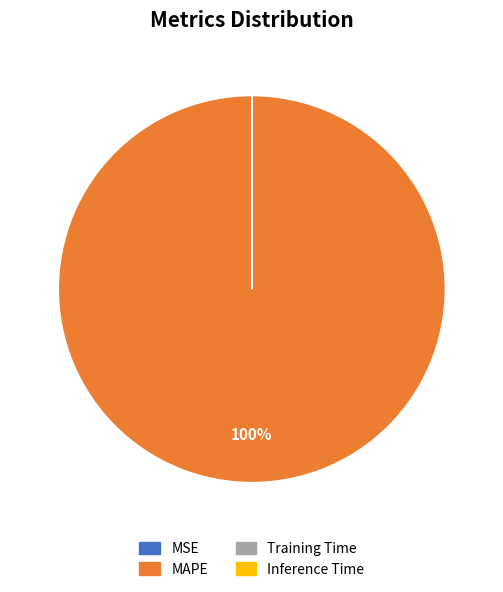

Does MAPE represent more than half of the total?

Yes